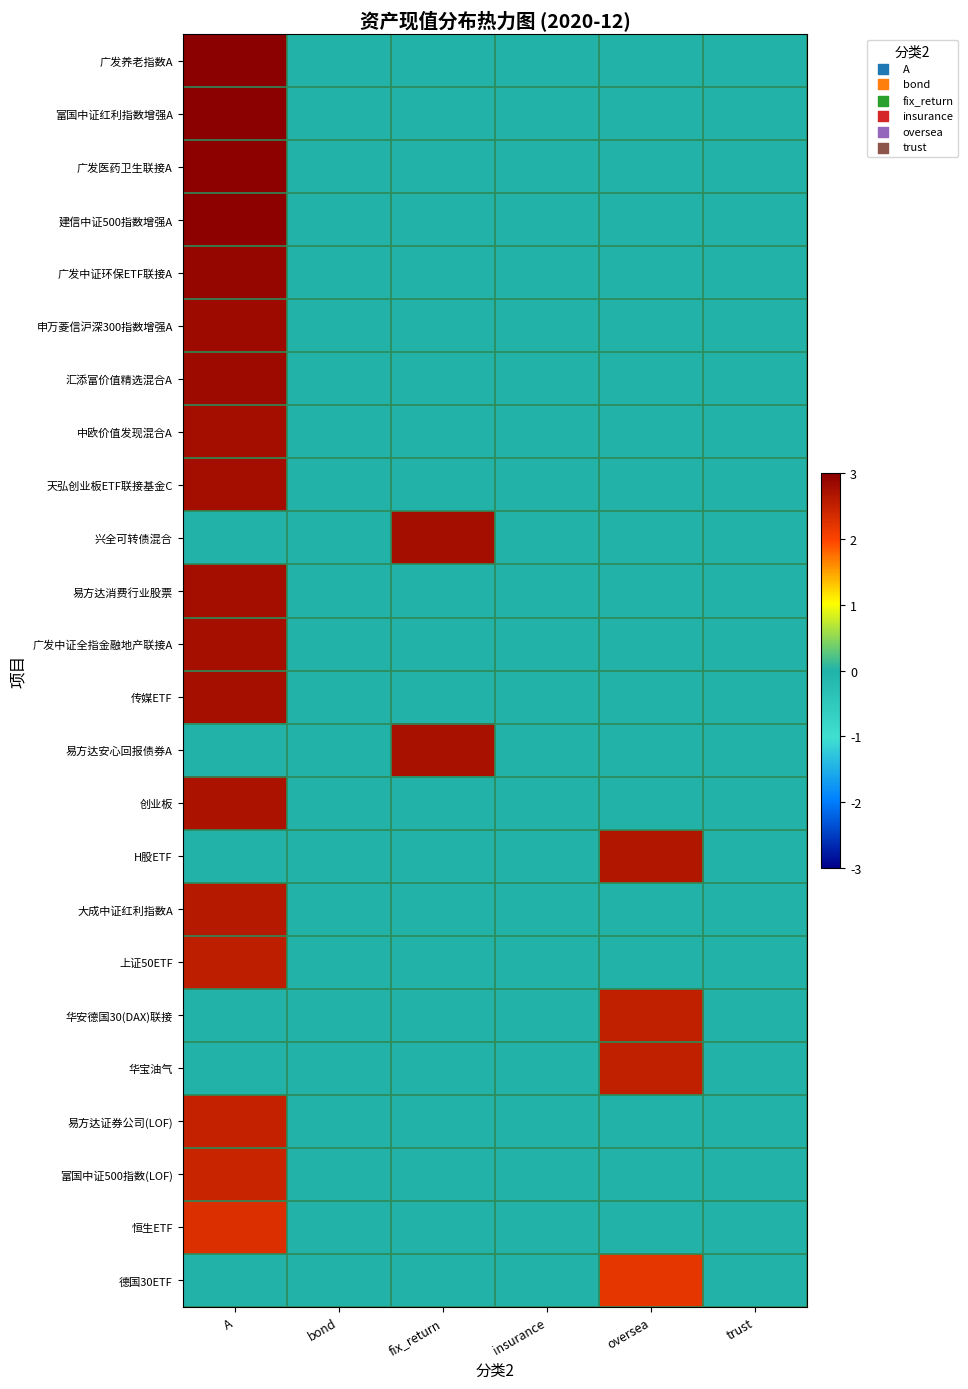

Reading right to left, list all the values displayed in this chart.

广发养老指数A: trust=0.0	oversea=0.0	insurance=0.0	fix_return=0.0	bond=0.0	A=3.0
富国中证红利指数增强A: trust=0.0	oversea=0.0	insurance=0.0	fix_return=0.0	bond=0.0	A=3.0
广发医药卫生联接A: trust=0.0	oversea=0.0	insurance=0.0	fix_return=0.0	bond=0.0	A=3.0
建信中证500指数增强A: trust=0.0	oversea=0.0	insurance=0.0	fix_return=0.0	bond=0.0	A=3.0
广发中证环保ETF联接A: trust=0.0	oversea=0.0	insurance=0.0	fix_return=0.0	bond=0.0	A=2.9
申万菱信沪深300指数增强A: trust=0.0	oversea=0.0	insurance=0.0	fix_return=0.0	bond=0.0	A=2.8
汇添富价值精选混合A: trust=0.0	oversea=0.0	insurance=0.0	fix_return=0.0	bond=0.0	A=2.8
中欧价值发现混合A: trust=0.0	oversea=0.0	insurance=0.0	fix_return=0.0	bond=0.0	A=2.8
天弘创业板ETF联接基金C: trust=0.0	oversea=0.0	insurance=0.0	fix_return=0.0	bond=0.0	A=2.8
兴全可转债混合: trust=0.0	oversea=0.0	insurance=0.0	fix_return=2.8	bond=0.0	A=0.0
易方达消费行业股票: trust=0.0	oversea=0.0	insurance=0.0	fix_return=0.0	bond=0.0	A=2.8
广发中证全指金融地产联接A: trust=0.0	oversea=0.0	insurance=0.0	fix_return=0.0	bond=0.0	A=2.8
传媒ETF: trust=0.0	oversea=0.0	insurance=0.0	fix_return=0.0	bond=0.0	A=2.8
易方达安心回报债券A: trust=0.0	oversea=0.0	insurance=0.0	fix_return=2.7	bond=0.0	A=0.0
创业板: trust=0.0	oversea=0.0	insurance=0.0	fix_return=0.0	bond=0.0	A=2.7
H股ETF: trust=0.0	oversea=2.7	insurance=0.0	fix_return=0.0	bond=0.0	A=0.0
大成中证红利指数A: trust=0.0	oversea=0.0	insurance=0.0	fix_return=0.0	bond=0.0	A=2.6
上证50ETF: trust=0.0	oversea=0.0	insurance=0.0	fix_return=0.0	bond=0.0	A=2.5
华安德国30(DAX)联接: trust=0.0	oversea=2.5	insurance=0.0	fix_return=0.0	bond=0.0	A=0.0
华宝油气: trust=0.0	oversea=2.5	insurance=0.0	fix_return=0.0	bond=0.0	A=0.0
易方达证券公司(LOF): trust=0.0	oversea=0.0	insurance=0.0	fix_return=0.0	bond=0.0	A=2.5
富国中证500指数(LOF): trust=0.0	oversea=0.0	insurance=0.0	fix_return=0.0	bond=0.0	A=2.5
恒生ETF: trust=0.0	oversea=0.0	insurance=0.0	fix_return=0.0	bond=0.0	A=2.3
德国30ETF: trust=0.0	oversea=2.2	insurance=0.0	fix_return=0.0	bond=0.0	A=0.0